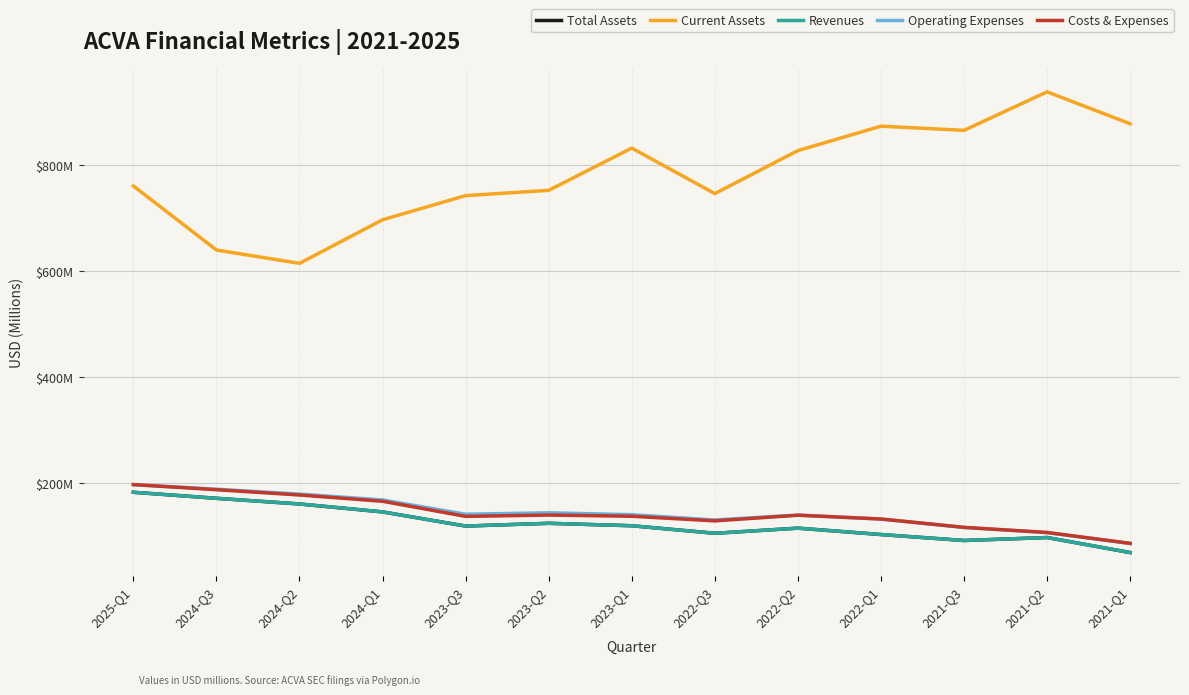

Does the chart display data point markers on the line(s)?

No